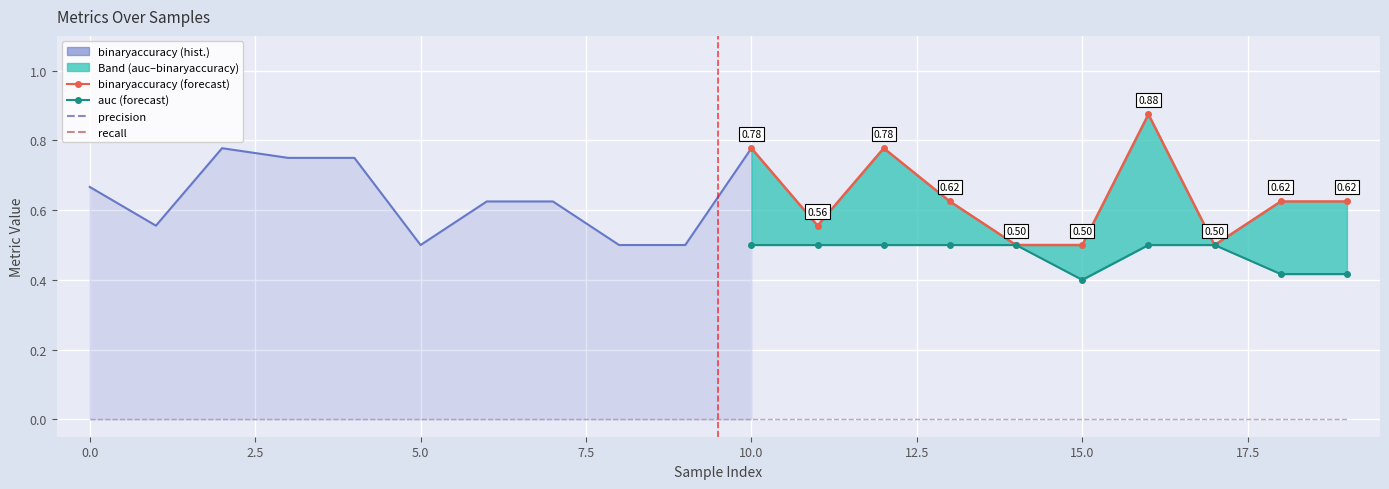

Is the value of precision at 5 greater than the value of recall at 13?

No